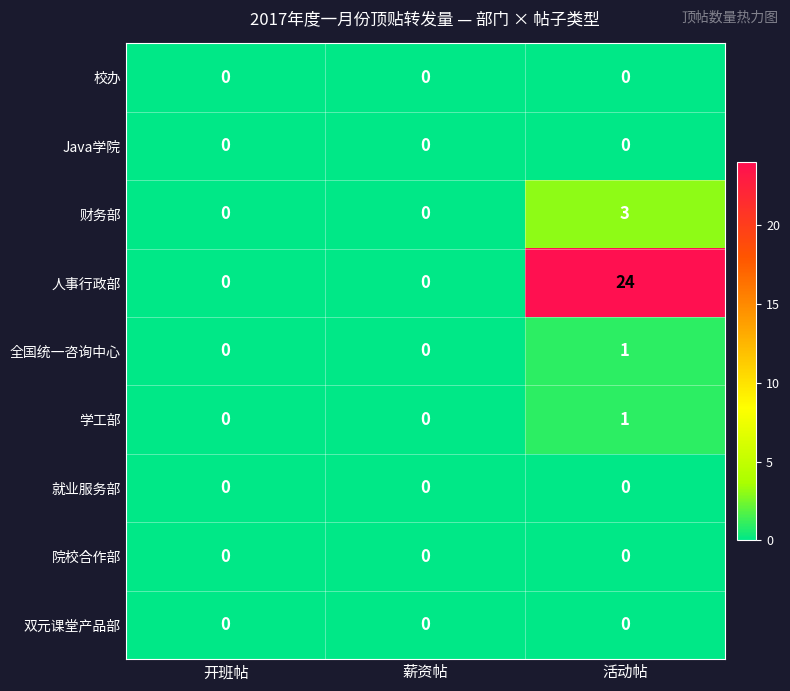

Reading right to left, list all the values displayed in this chart.

校办: 活动帖=0	薪资帖=0	开班帖=0
Java学院: 活动帖=0	薪资帖=0	开班帖=0
财务部: 活动帖=3	薪资帖=0	开班帖=0
人事行政部: 活动帖=24	薪资帖=0	开班帖=0
全国统一咨询中心: 活动帖=1	薪资帖=0	开班帖=0
学工部: 活动帖=1	薪资帖=0	开班帖=0
就业服务部: 活动帖=0	薪资帖=0	开班帖=0
院校合作部: 活动帖=0	薪资帖=0	开班帖=0
双元课堂产品部: 活动帖=0	薪资帖=0	开班帖=0